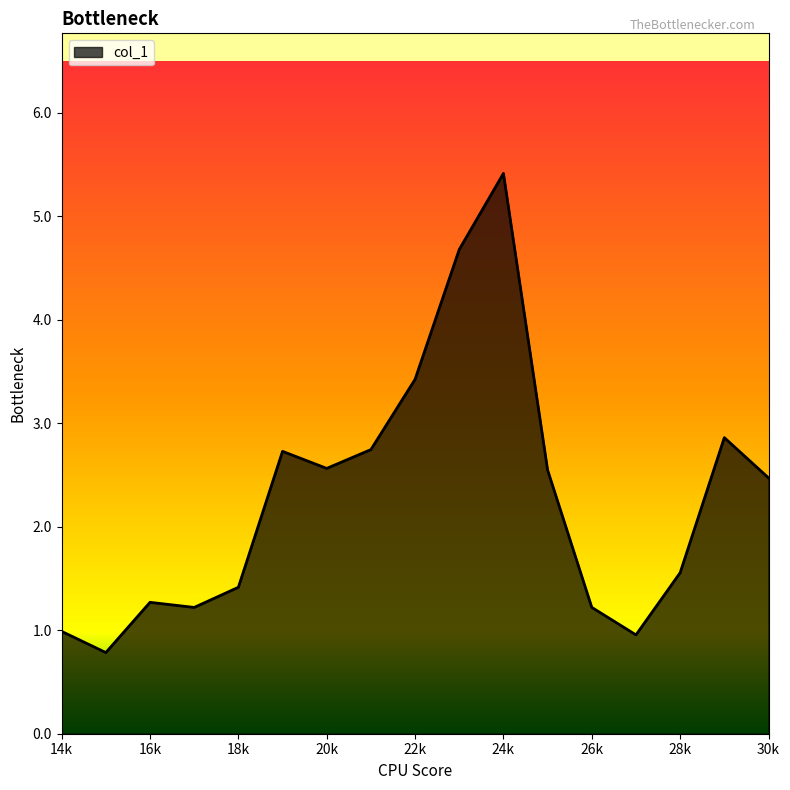

True or false: there are more than 1 points higher than both neighbors.

True